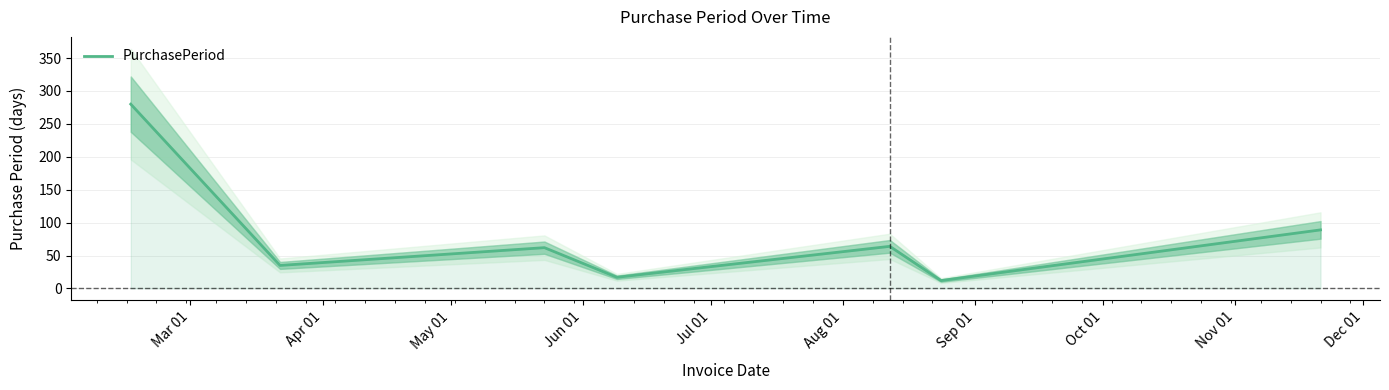

How many data points does each series have?

7